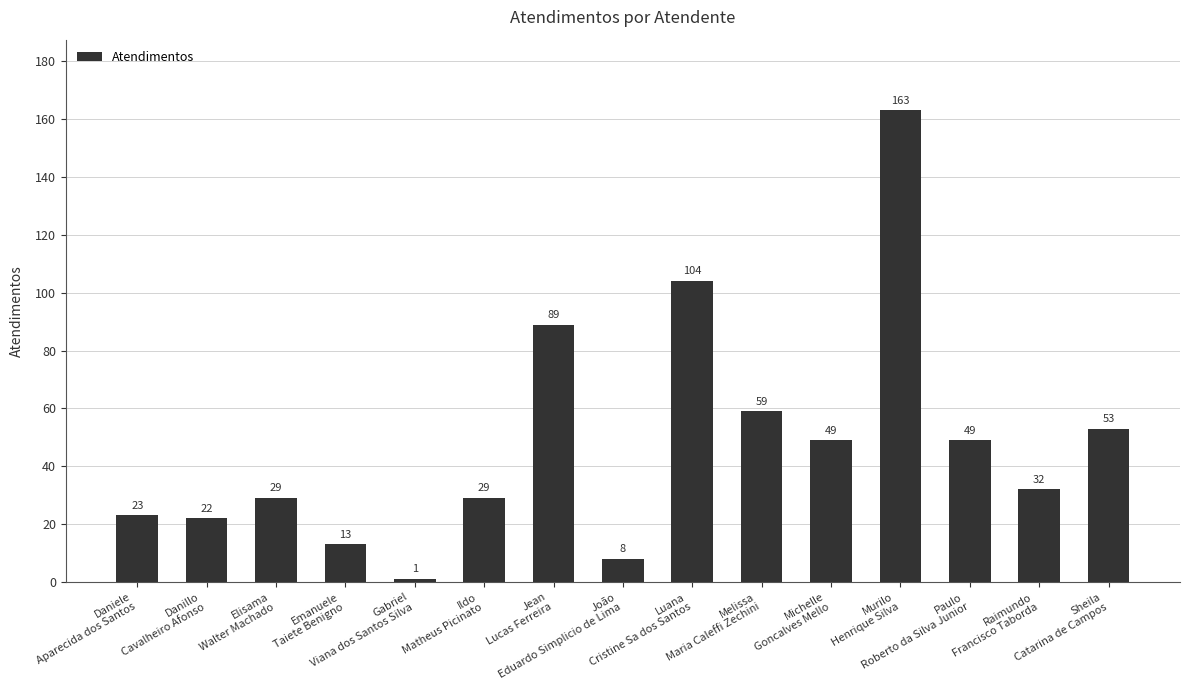

Are the bars grouped side by side (vs. stacked)?

No